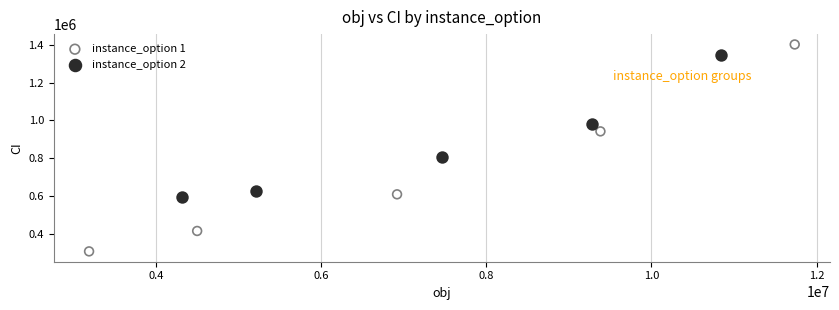

Which series contains the lowest Y value?

instance_option 1